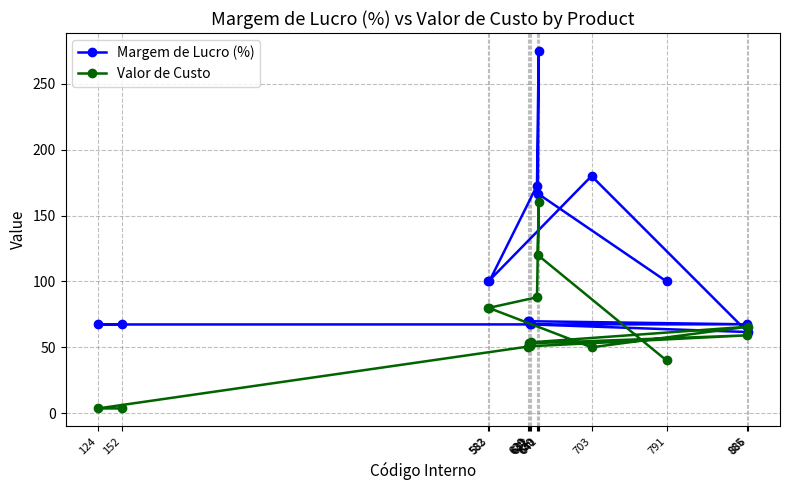

Rank the categories by Valor de Custo value from lowest to highest.

124, 152, 791, 703, 629, 631, 630, 632, 885, 886, 583, 582, 639, 640, 641